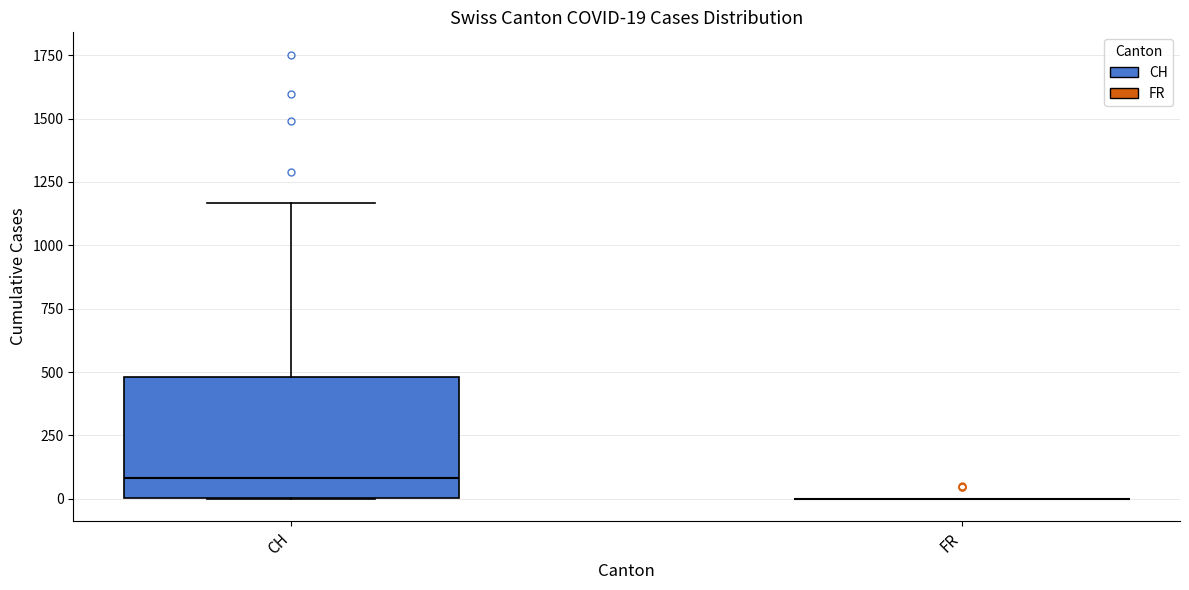

Which box is the tallest, from its lower edge to its upper edge?

CH